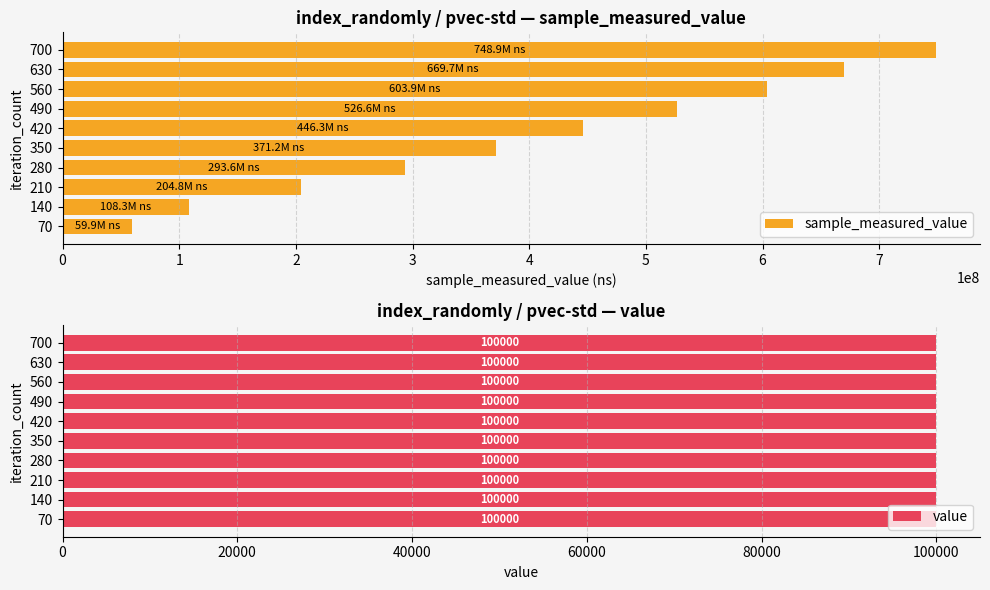

At how many categories does at least one series exceed 483743035?

4